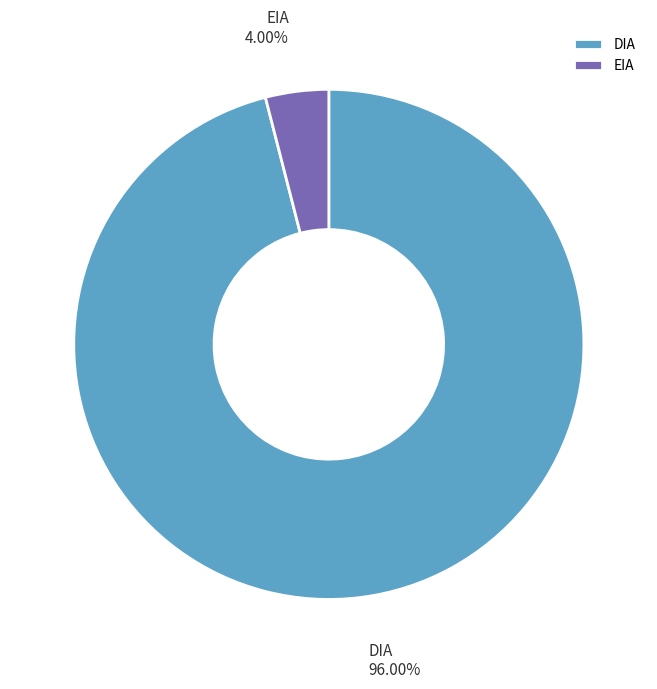

What percentage is NOT represented by EIA?

96.0%